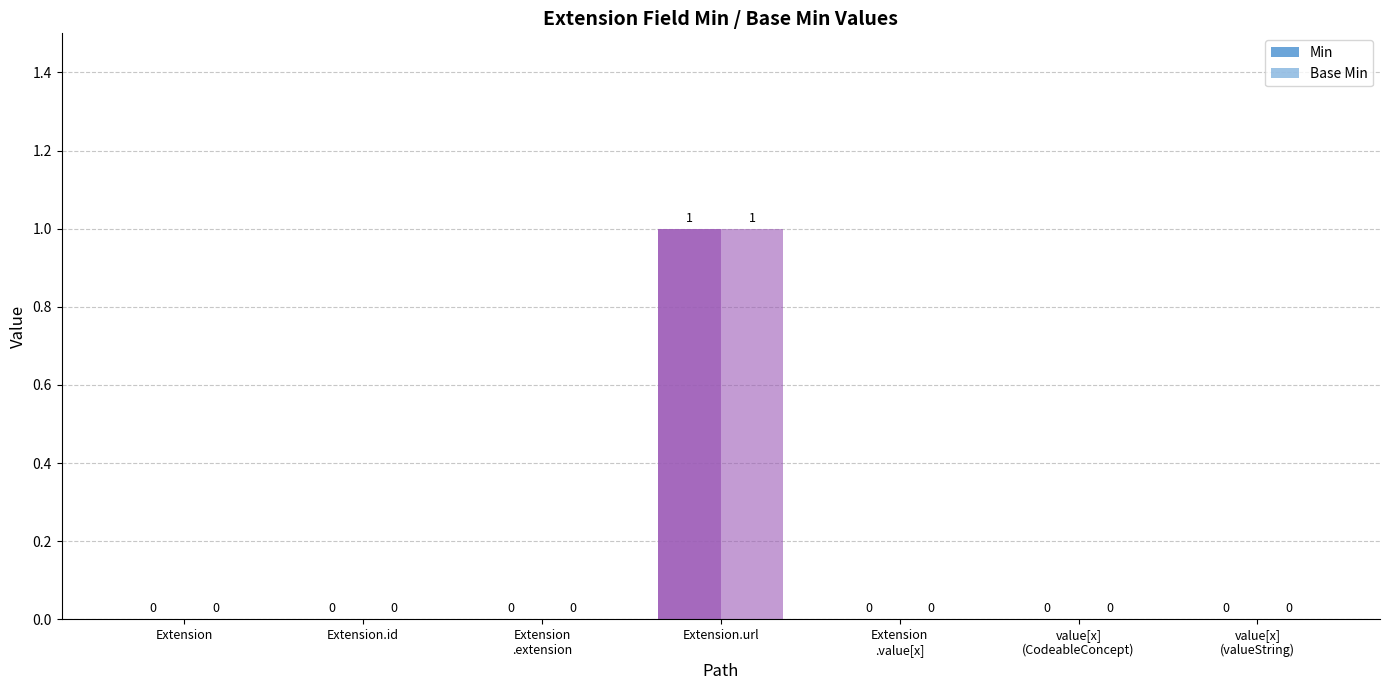

Reading right to left, transcribe all the data shown in this chart.

Min: 0	0	0	1	0	0	0
Base Min: 0	0	0	1	0	0	0